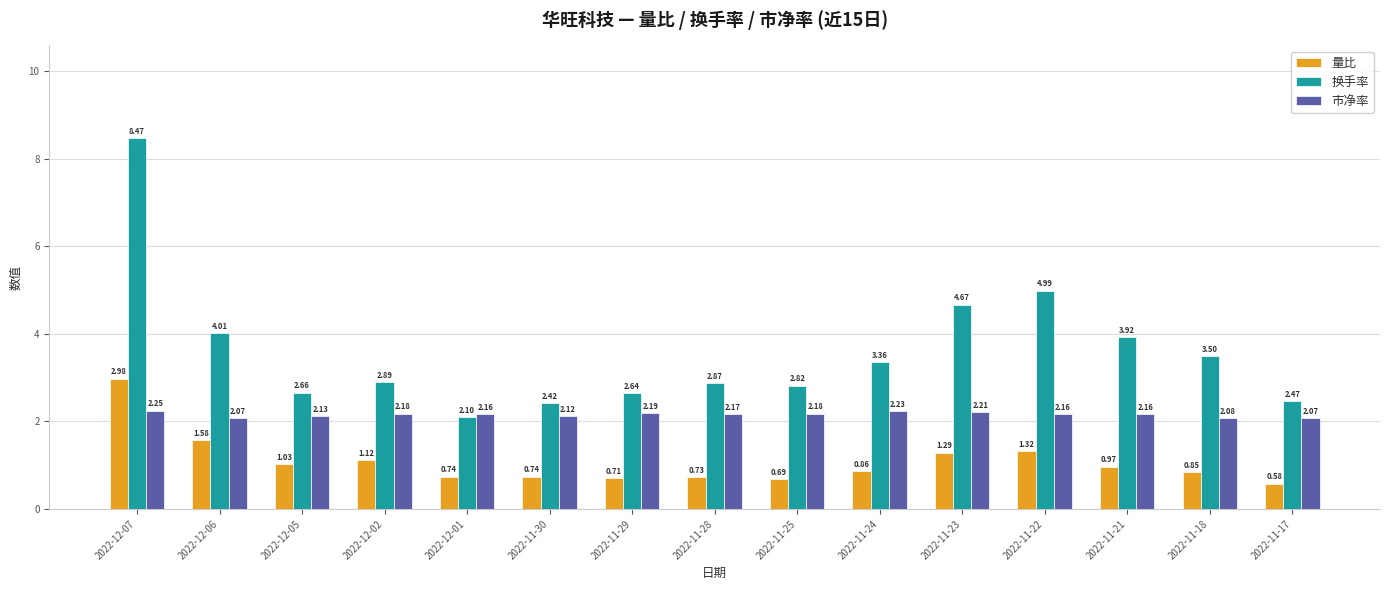

How many categories are shown in the chart?

15